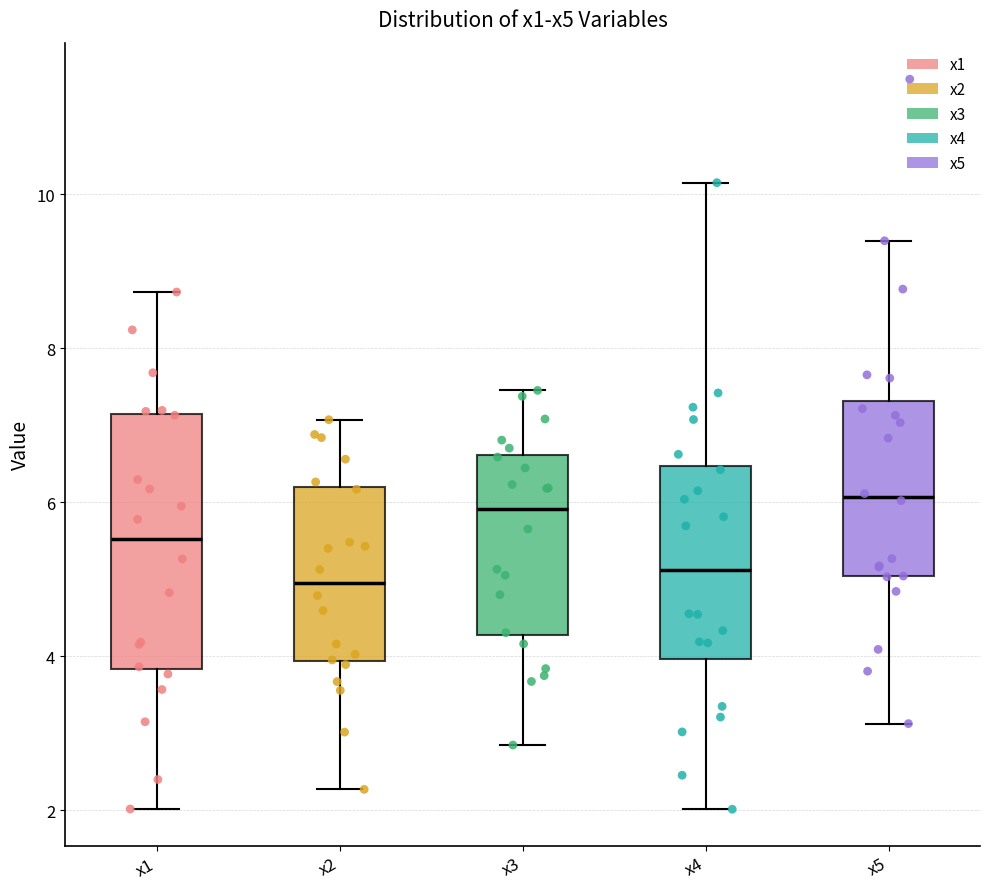

Reading left to right, transcribe this box plot: for each box, give where its median line is, the range the box spans, and where its two whiskers end, as read against the y-axis. The values are not printed on the chart, so give them approximately, as read against the axis.

x1: median 5.6, box 3.8 to 7.2, whiskers 2.0 to 8.8
x2: median 5.0, box 4.0 to 6.2, whiskers 2.2 to 7.0
x3: median 6.0, box 4.2 to 6.6, whiskers 2.8 to 7.4
x4: median 5.2, box 4.0 to 6.4, whiskers 2.0 to 10.2
x5: median 6.0, box 5.0 to 7.4, whiskers 3.2 to 9.4